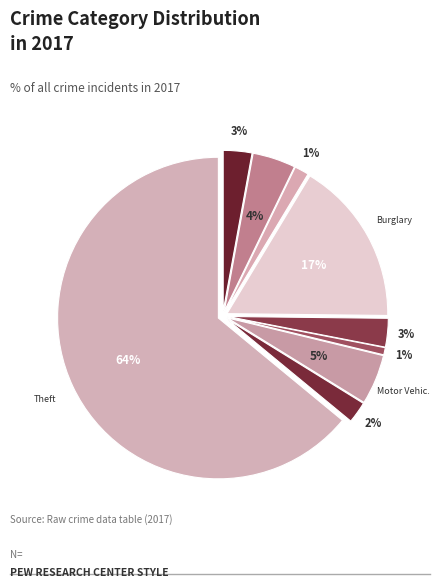

To the nearest percent, what is the average slice percentage?

11%